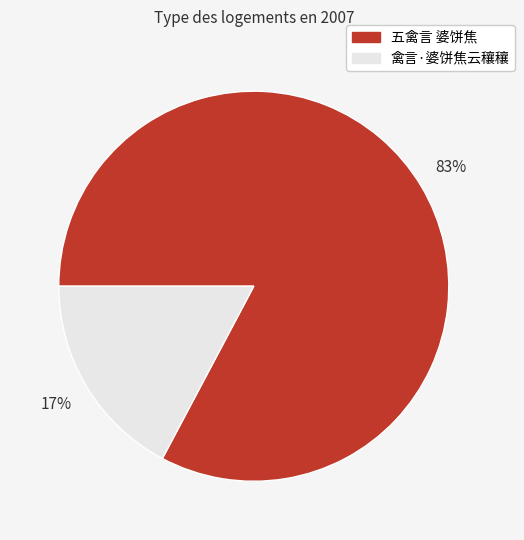

True or false: 禽言·婆饼焦云穰穰 accounts for 3% of the total.

False